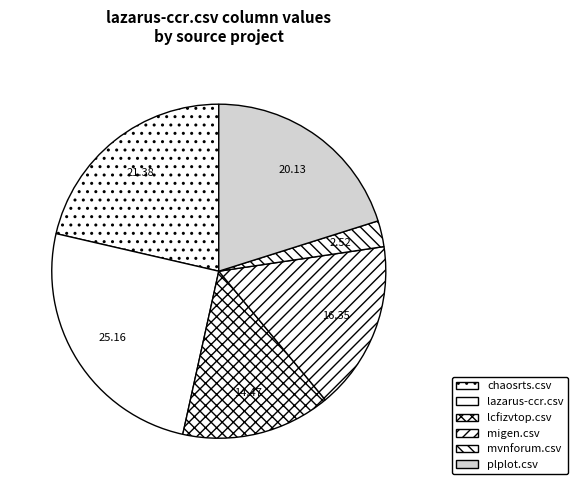

Is there a majority slice in this chart?

No